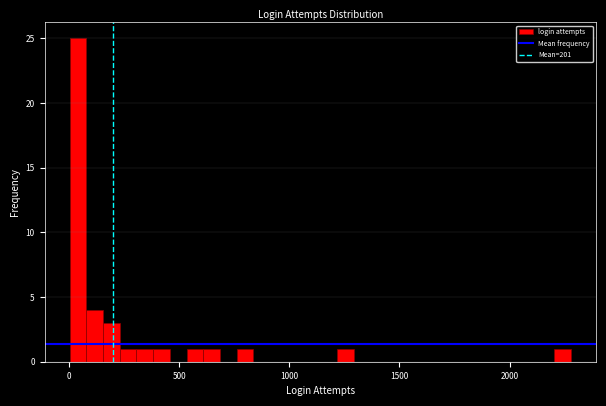

Around what value on the x-axis is the tallest bar? Give the approximate position of its centre, as read against the axis.

50